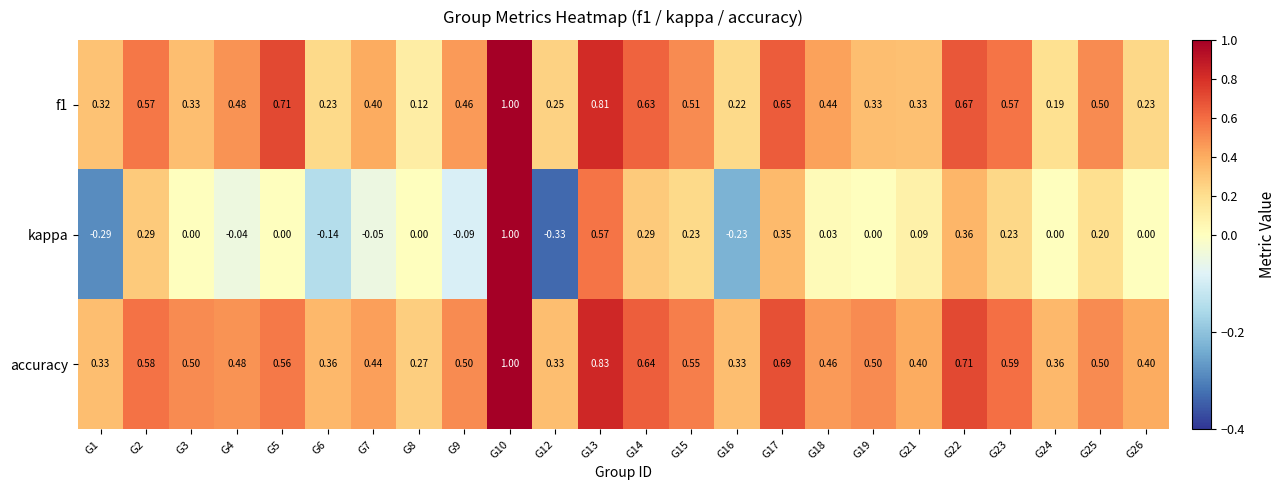

Which series has the largest total across all categories?

accuracy